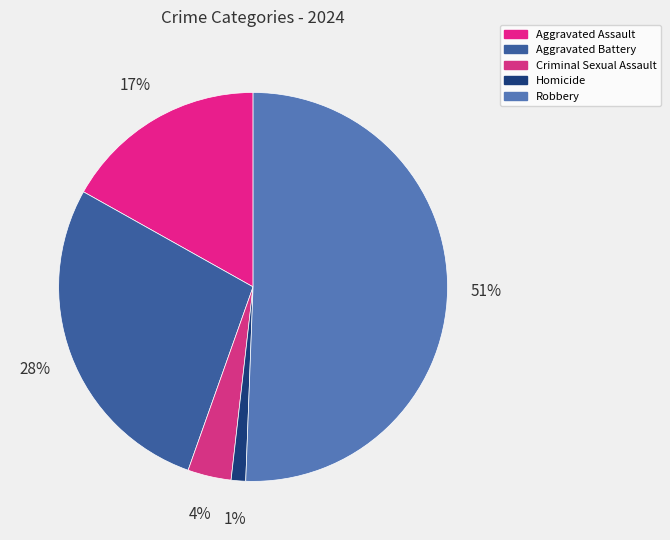

What percentage is NOT represented by Criminal Sexual Assault?

96.4%